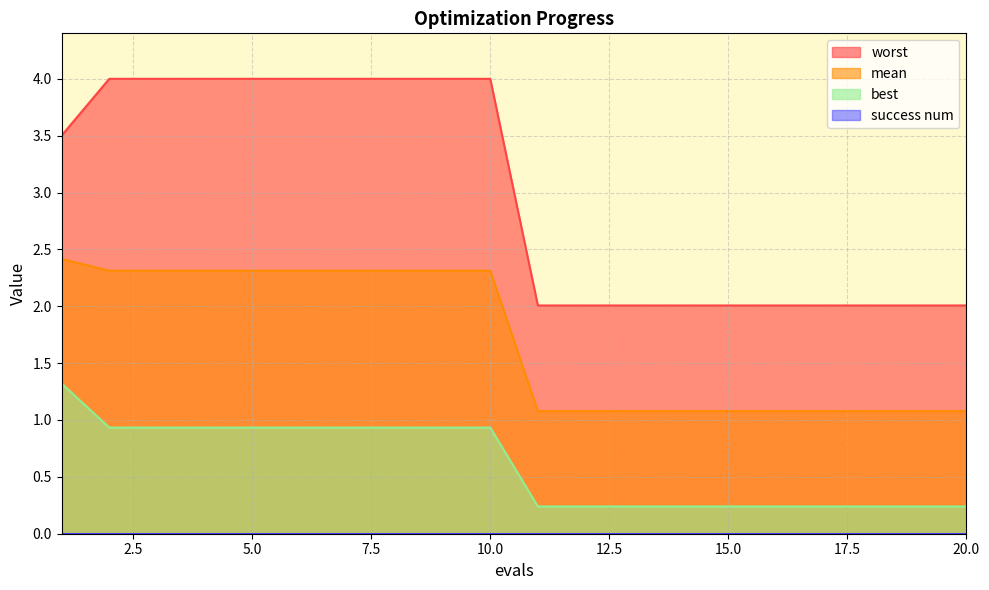

How many values in the mean series are below 2?

10